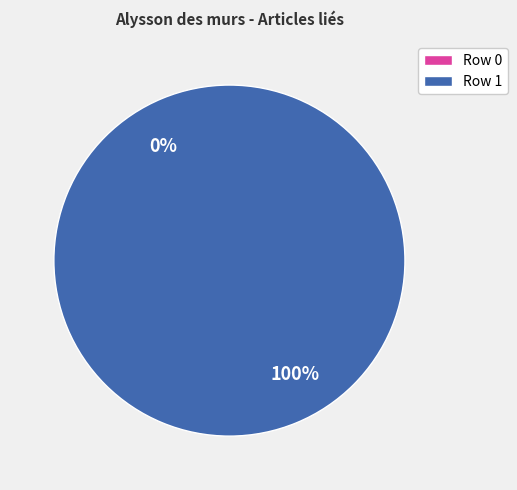

Which slice is the largest?

Row 1